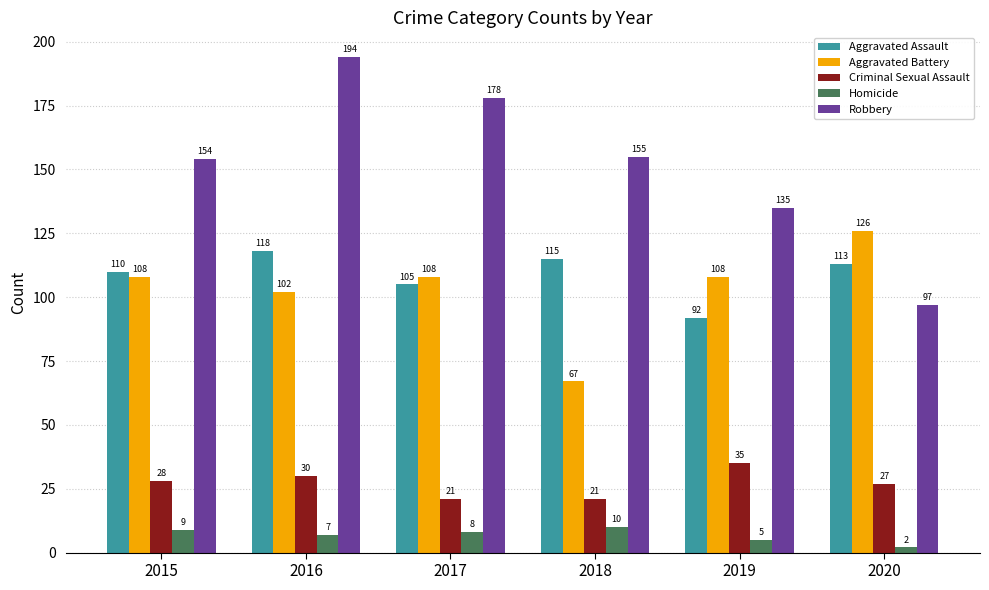

List the labels in order of Robbery value, smallest first.

2020, 2019, 2015, 2018, 2017, 2016